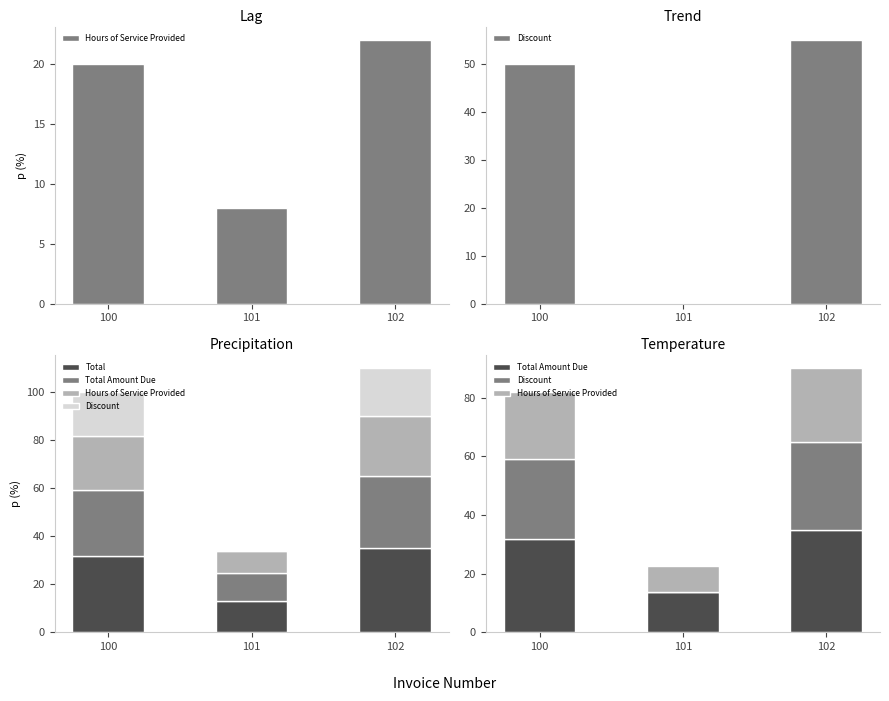

What is the difference between the Hours of Service Provided values at 102 and 100?

2.3